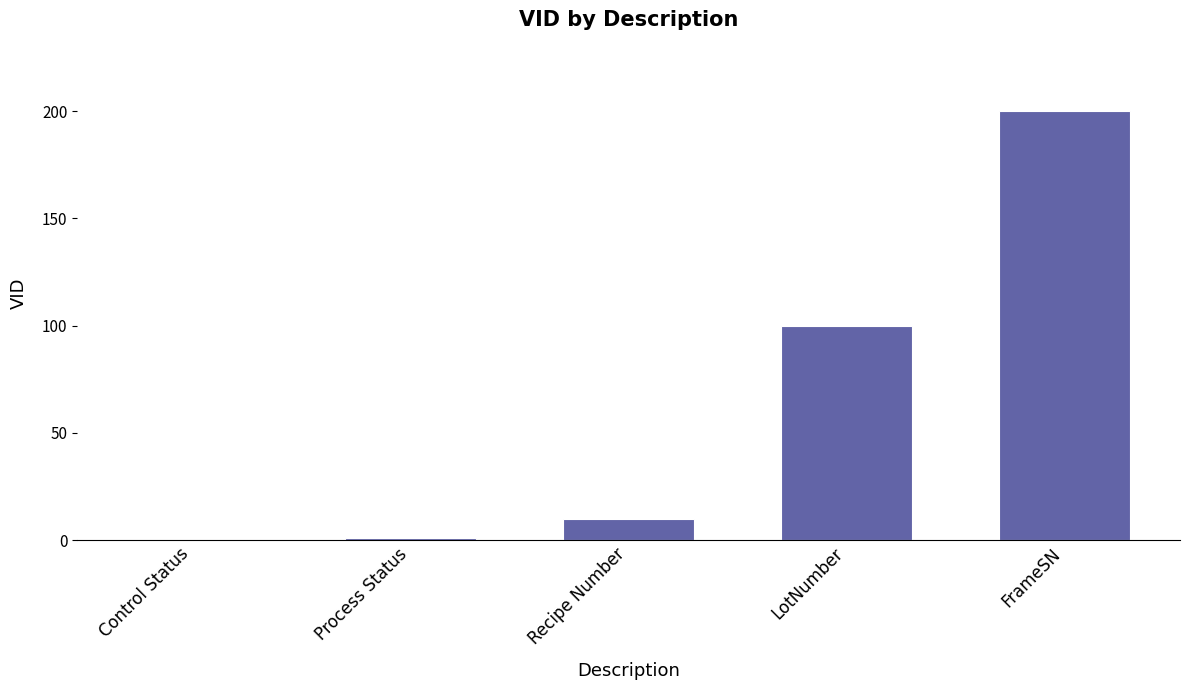

What is the approximate value at FrameSN?

200